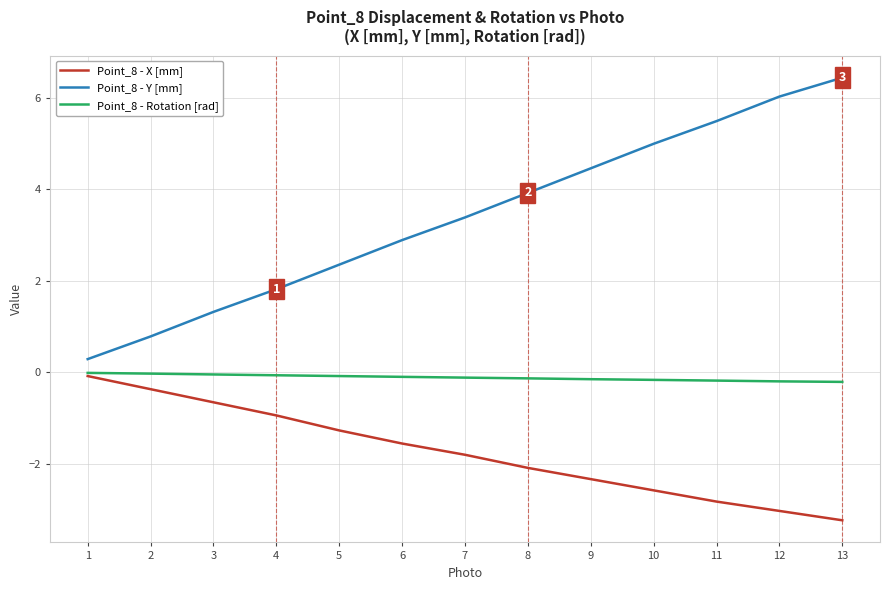

What is the lowest value of the Point_8 - X [mm] series?

-3.2